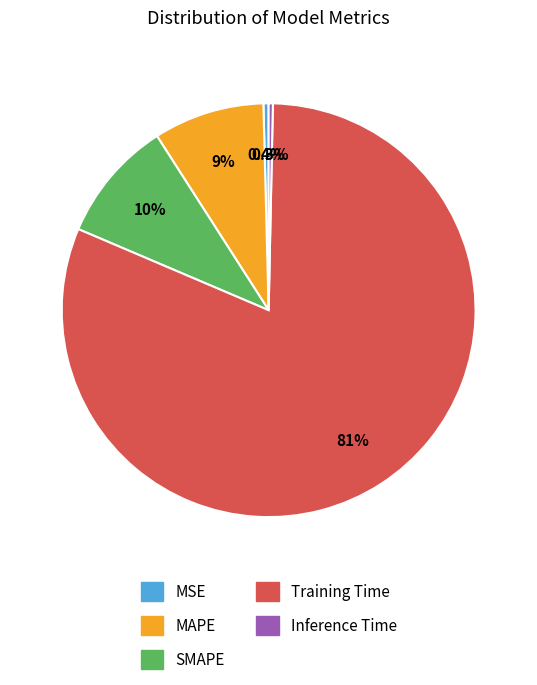

Combined, do SMAPE and Training Time account for over 50%?

Yes